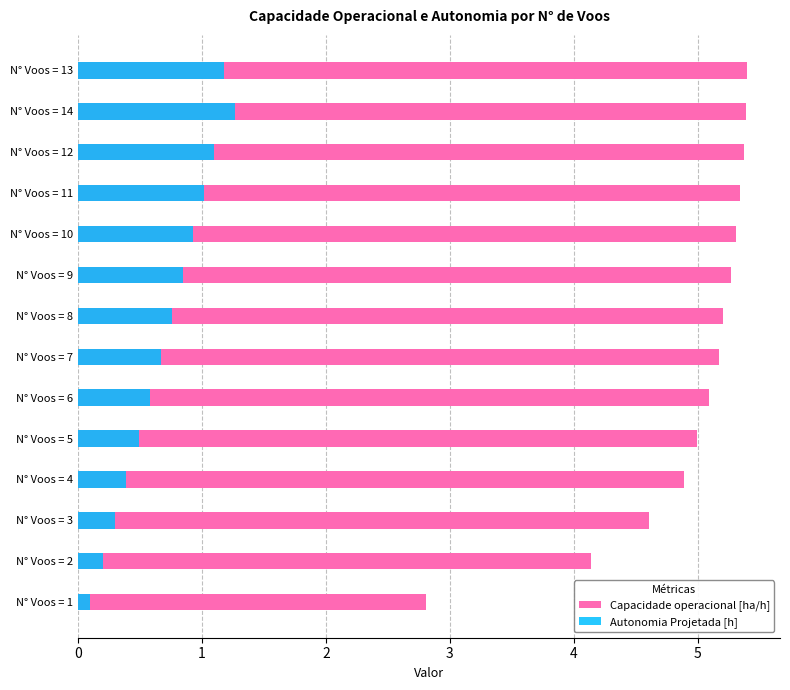

How many bars are there in each group?

2